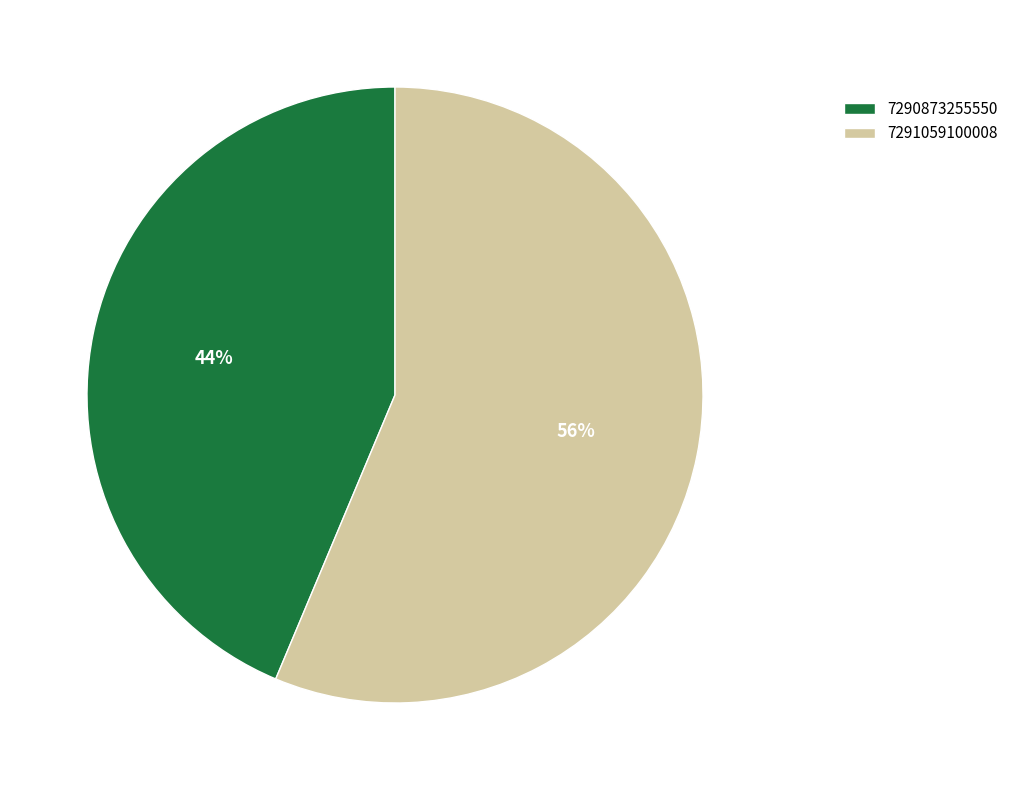

Approximately how many times larger is the value at 7290873255550 compared to 7291059100008?

0.8